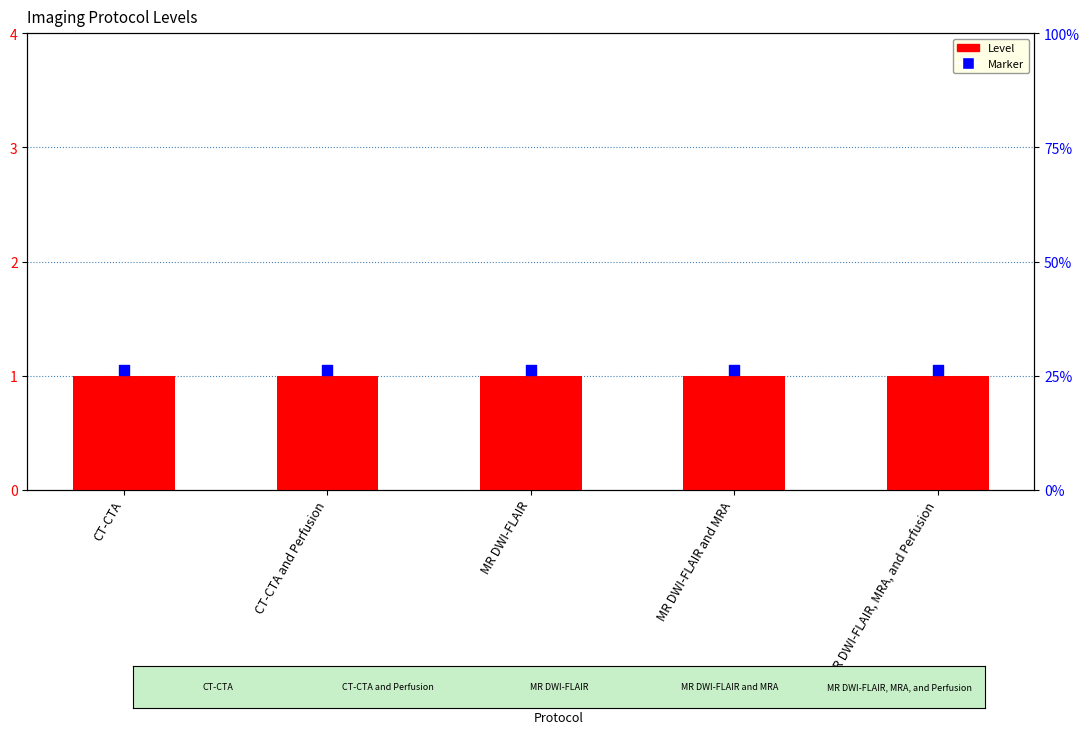

Which series has the largest Y range (max minus min)?

Level